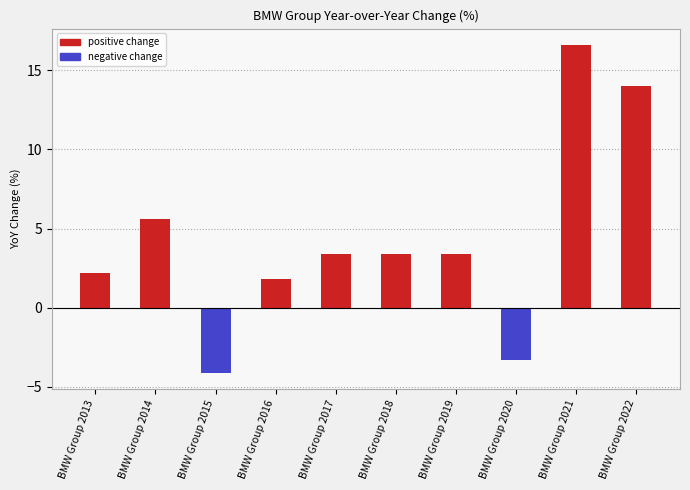

How many series are shown in this chart?

1